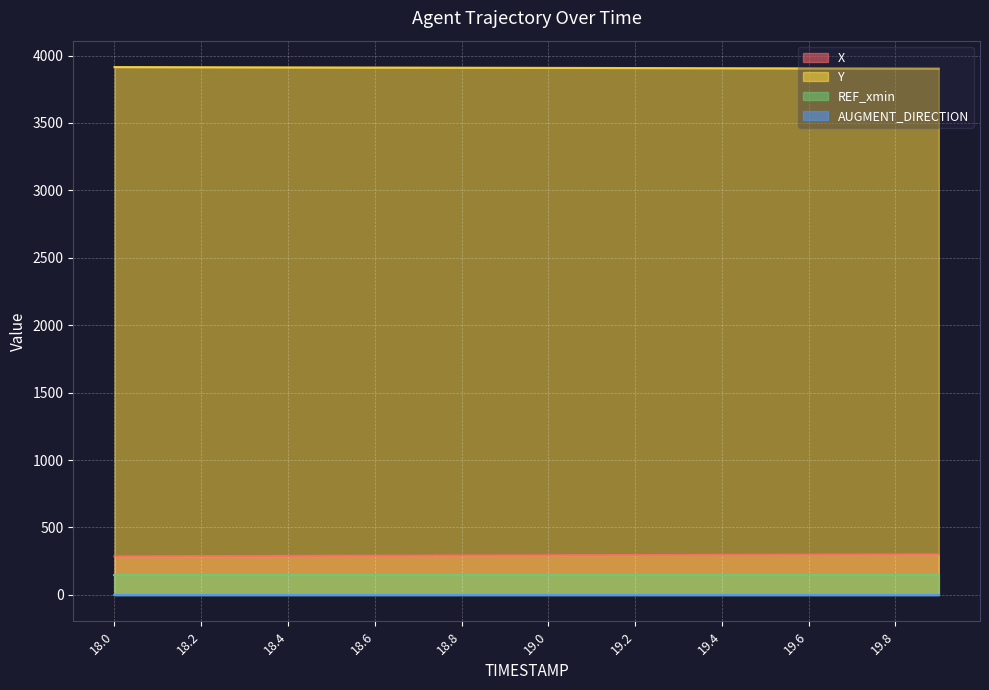

Is the value of Y at 19.2 greater than the value of X at 18.9?

Yes